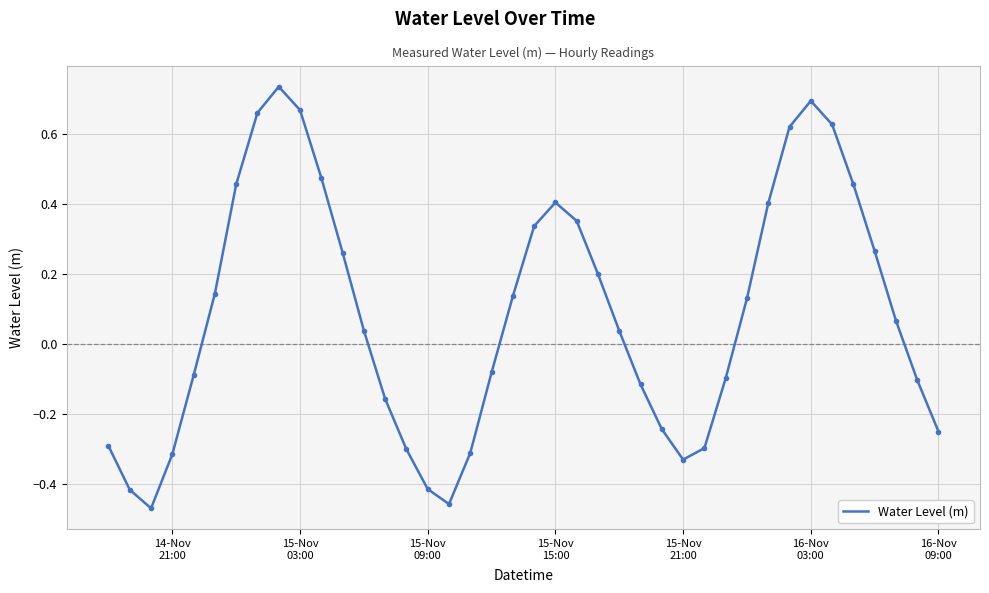

Does the chart display data point markers on the line(s)?

No